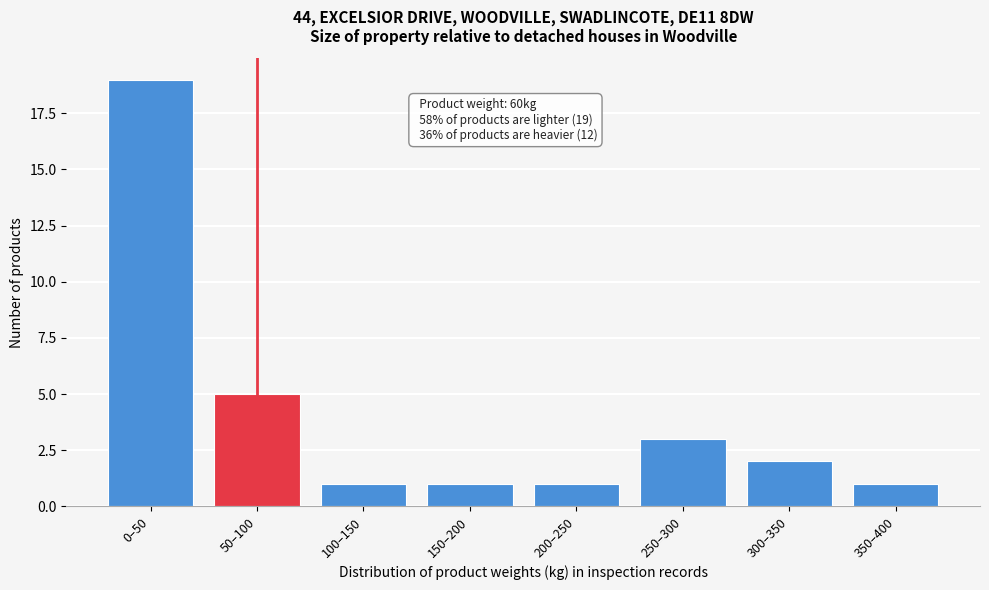

Reading right to left, list all the values displayed in this chart.

1	2	3	1	1	1	5	19